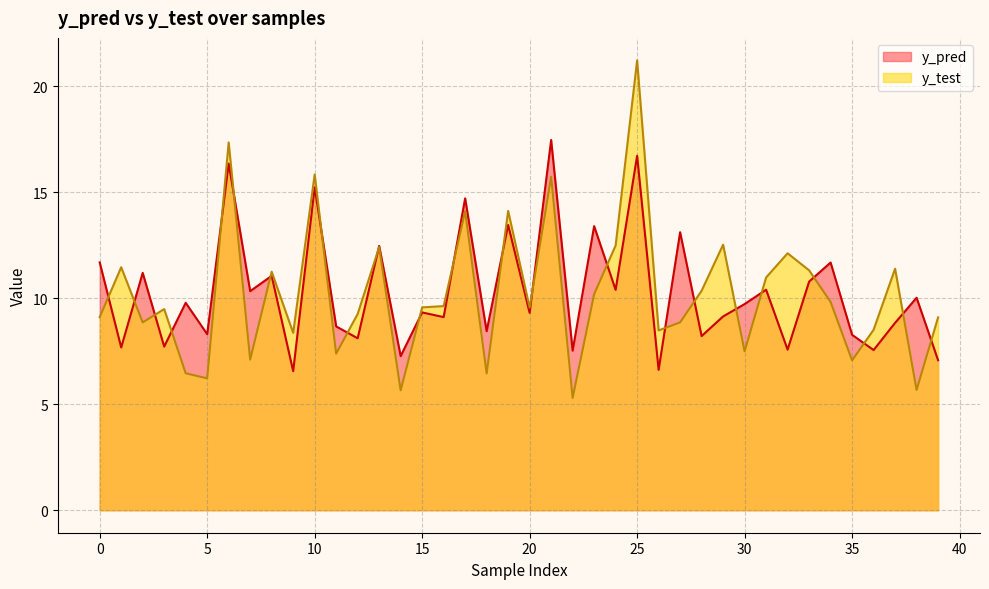

Rank the series at 4 from lowest to highest value.

y_test, y_pred